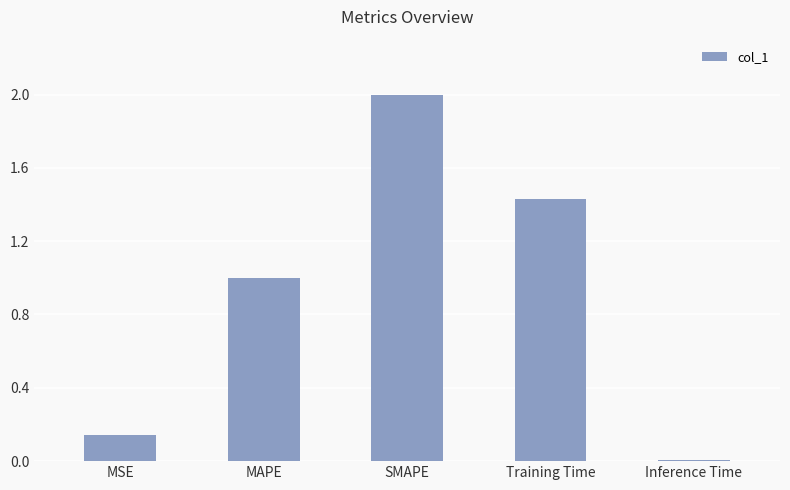

True or false: the data shows 2.0 at SMAPE.

True